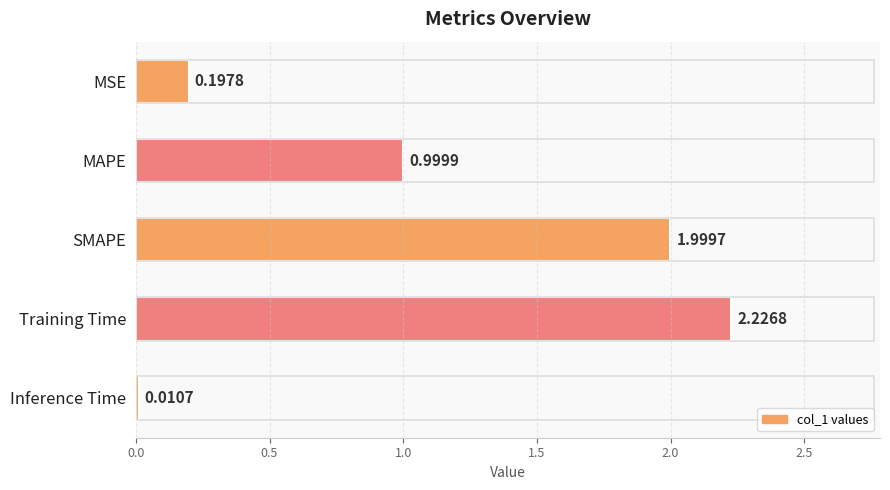

At which category does the chart reach its peak across all series?

Training Time